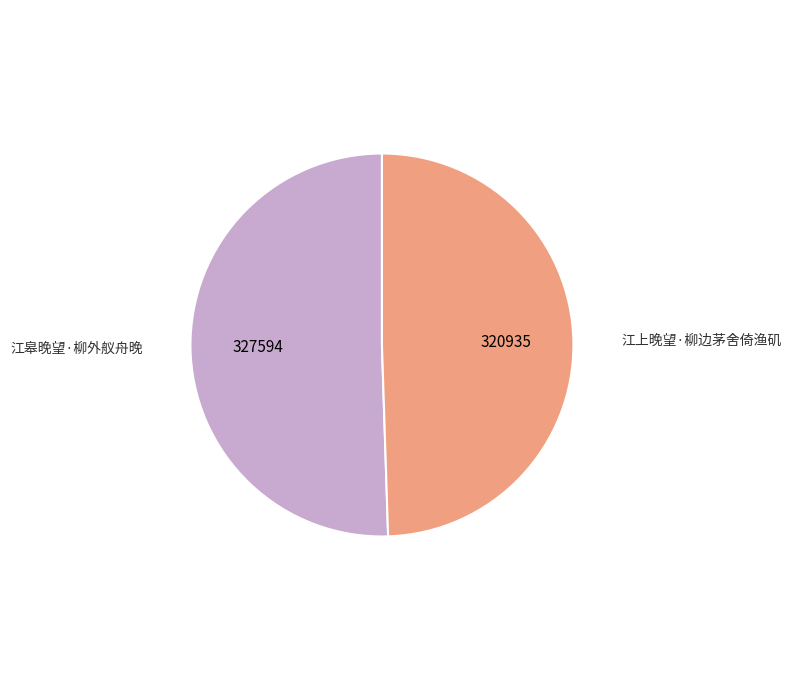

Which category accounts for the majority?

江皋晚望·柳外舣舟晚